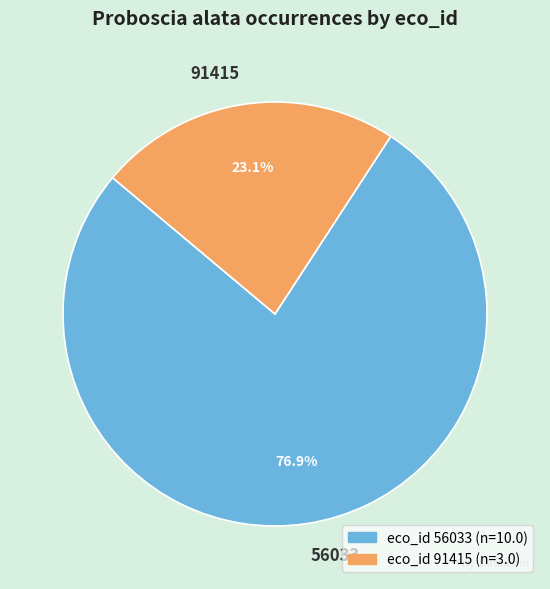

What percentage do 56033 and 91415 together represent?

100.0%